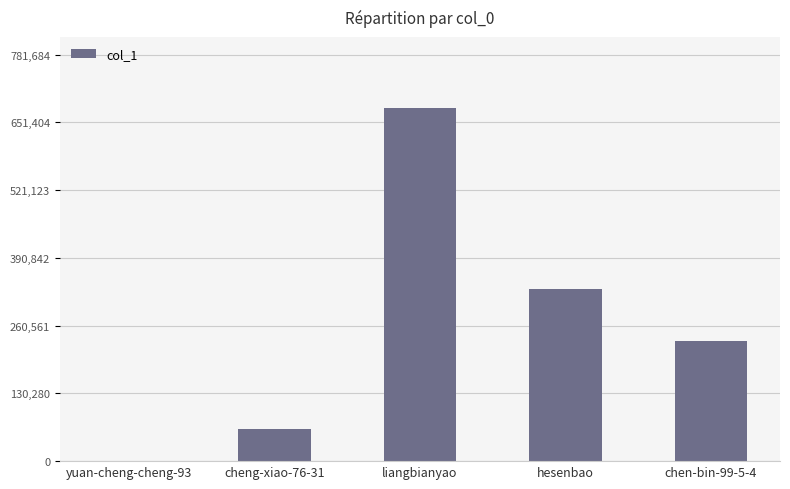

Which category has the highest value across all series?

liangbianyao